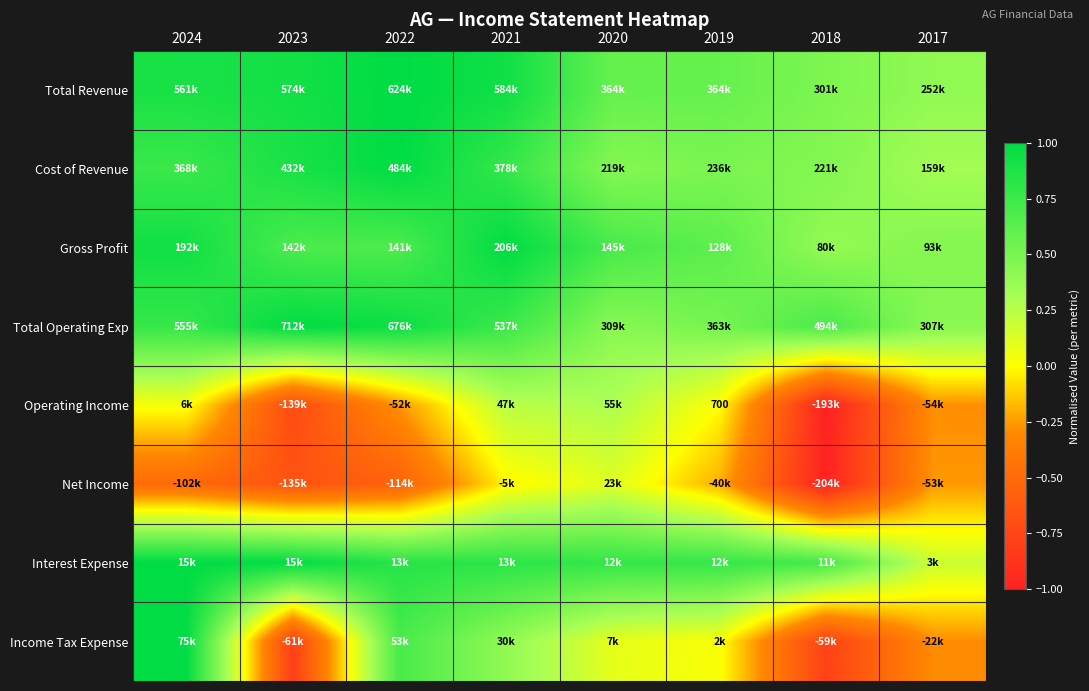

Rank the categories by Cost of Revenue value from lowest to highest.

2017, 2020, 2018, 2019, 2024, 2021, 2023, 2022